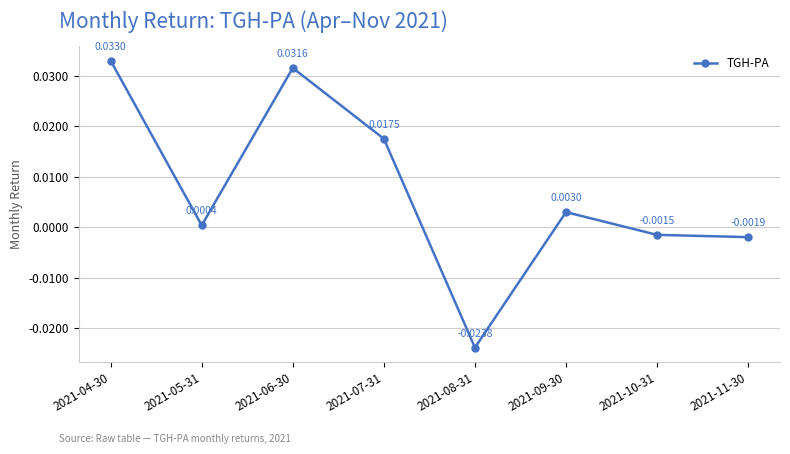

How many values are below zero?

3